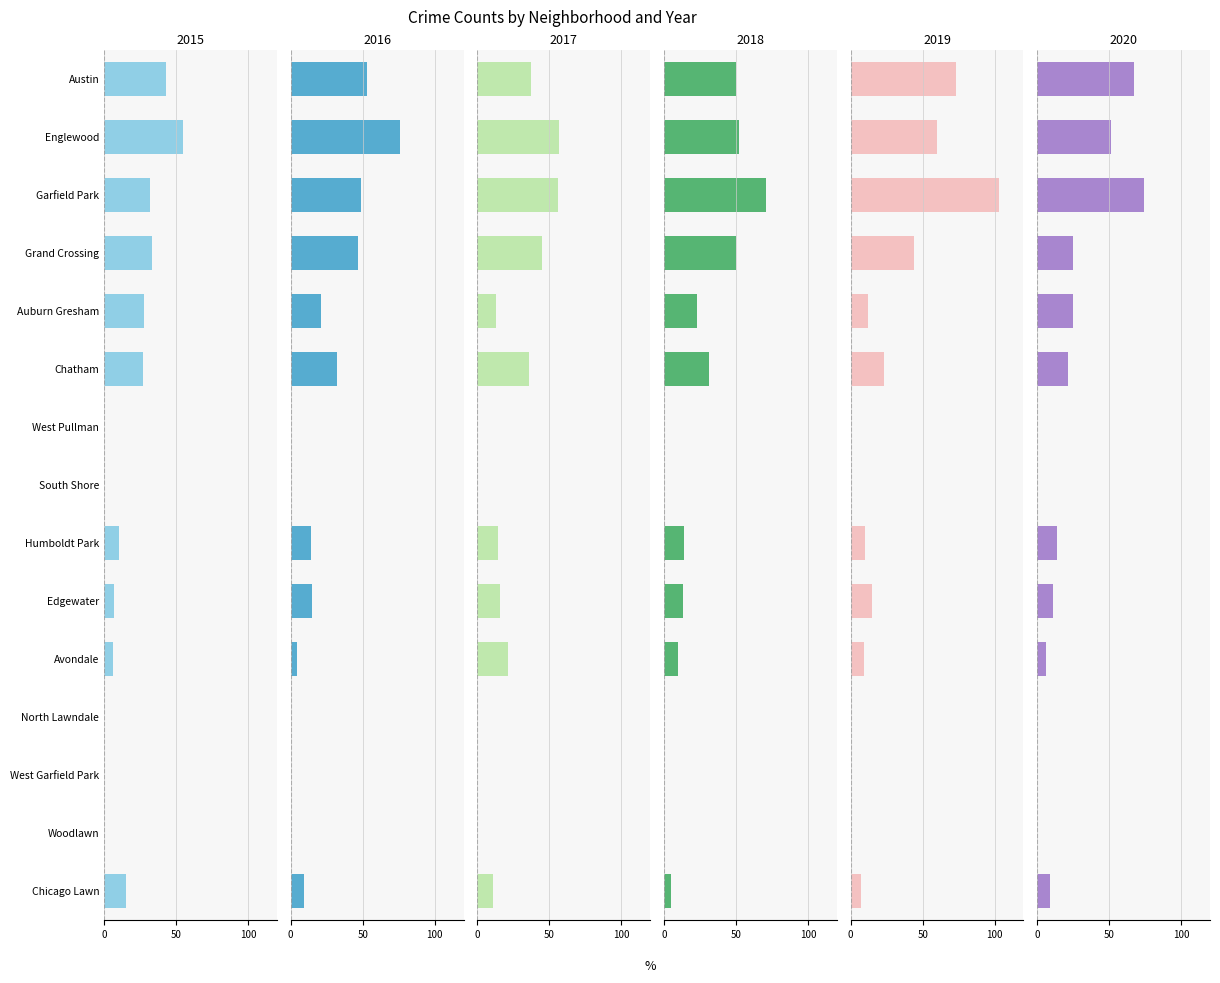

Reading left to right, what are all the values shown in this chart?

2015: Austin=43	Englewood=55	Garfield Park=32	Grand Crossing=33	Auburn Gresham=28	Chatham=27	West Pullman=0	South Shore=0	Humboldt Park=10	Edgewater=7	Avondale=6	North Lawndale=0	West Garfield Park=0	Woodlawn=0	Chicago Lawn=15
2016: Austin=53	Englewood=76	Garfield Park=49	Grand Crossing=47	Auburn Gresham=21	Chatham=32	West Pullman=0	South Shore=0	Humboldt Park=14	Edgewater=15	Avondale=4	North Lawndale=0	West Garfield Park=0	Woodlawn=0	Chicago Lawn=9
2017: Austin=37	Englewood=57	Garfield Park=56	Grand Crossing=45	Auburn Gresham=13	Chatham=36	West Pullman=0	South Shore=0	Humboldt Park=14	Edgewater=16	Avondale=21	North Lawndale=0	West Garfield Park=0	Woodlawn=0	Chicago Lawn=11
2018: Austin=50	Englewood=52	Garfield Park=71	Grand Crossing=50	Auburn Gresham=23	Chatham=31	West Pullman=0	South Shore=0	Humboldt Park=14	Edgewater=13	Avondale=10	North Lawndale=0	West Garfield Park=0	Woodlawn=0	Chicago Lawn=5
2019: Austin=73	Englewood=60	Garfield Park=103	Grand Crossing=44	Auburn Gresham=12	Chatham=23	West Pullman=0	South Shore=0	Humboldt Park=10	Edgewater=15	Avondale=9	North Lawndale=0	West Garfield Park=0	Woodlawn=0	Chicago Lawn=7
2020: Austin=67	Englewood=51	Garfield Park=74	Grand Crossing=25	Auburn Gresham=25	Chatham=21	West Pullman=0	South Shore=0	Humboldt Park=14	Edgewater=11	Avondale=6	North Lawndale=0	West Garfield Park=0	Woodlawn=0	Chicago Lawn=9